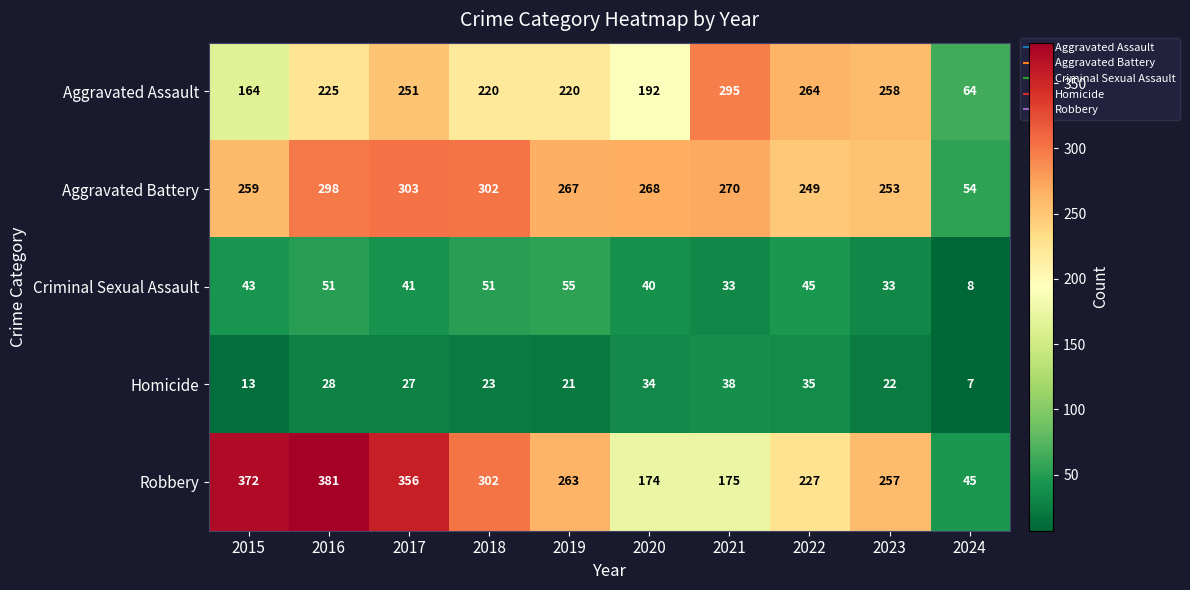

True or false: Aggravated Battery has a value of 80 at 2022.

False